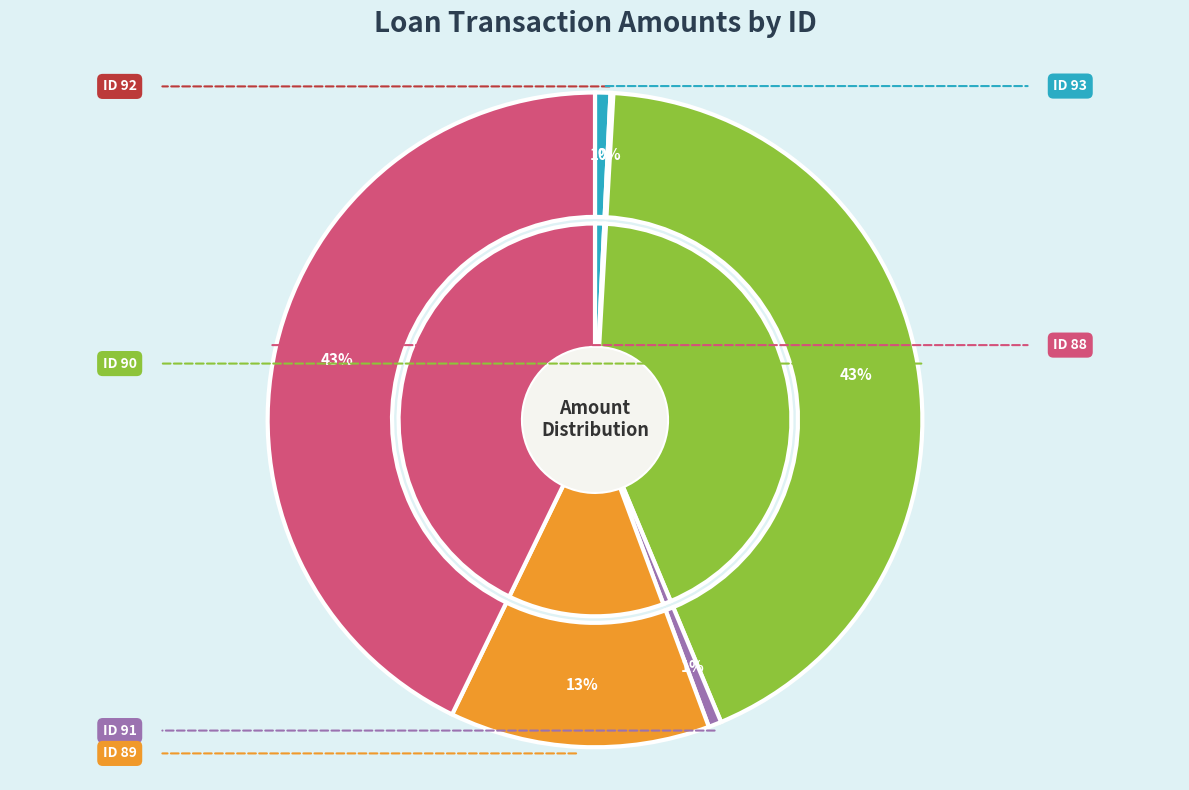

Is there a majority slice in this chart?

No